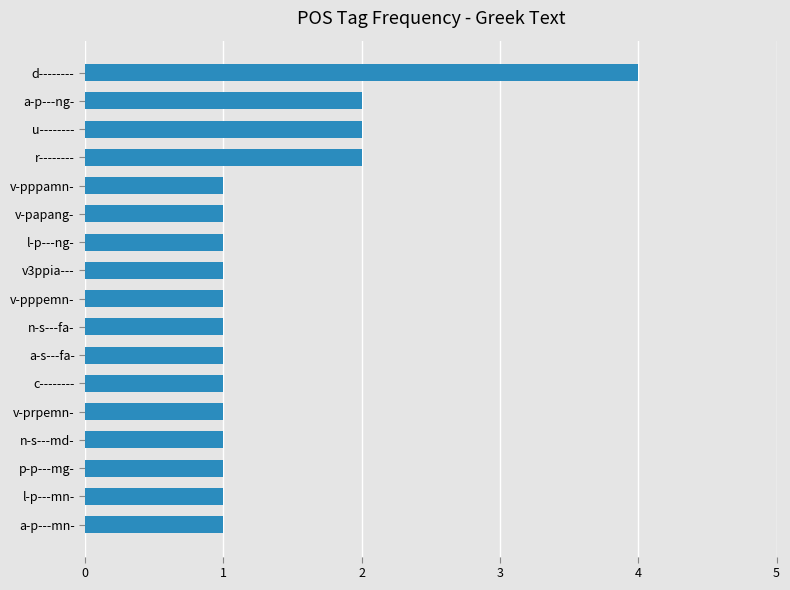

What is the ratio of the value at d-------- to the value at a-p---ng-?

2.0